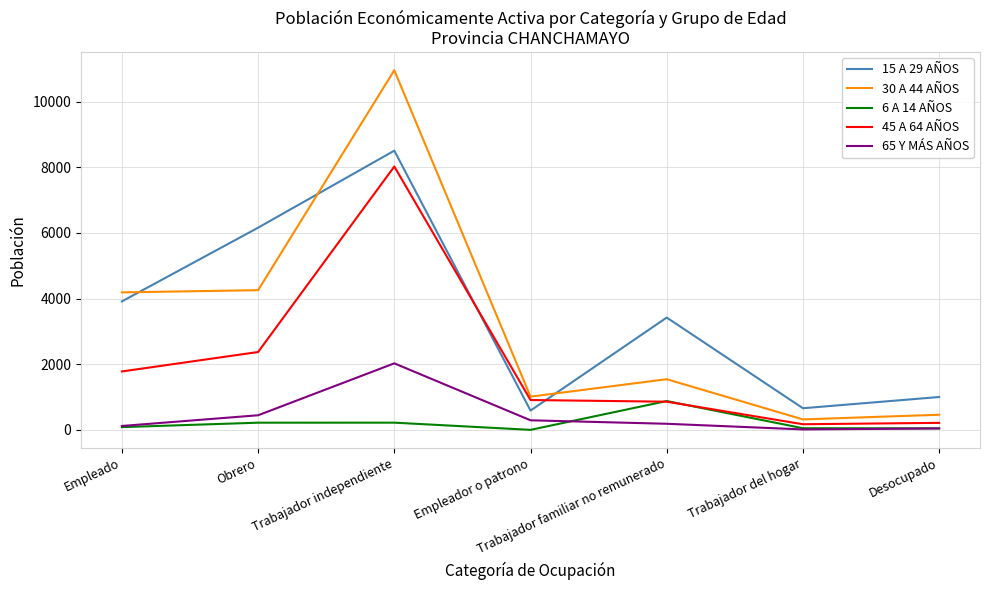

True or false: 65 Y MÁS AÑOS and 30 A 44 AÑOS cross at least once.

False